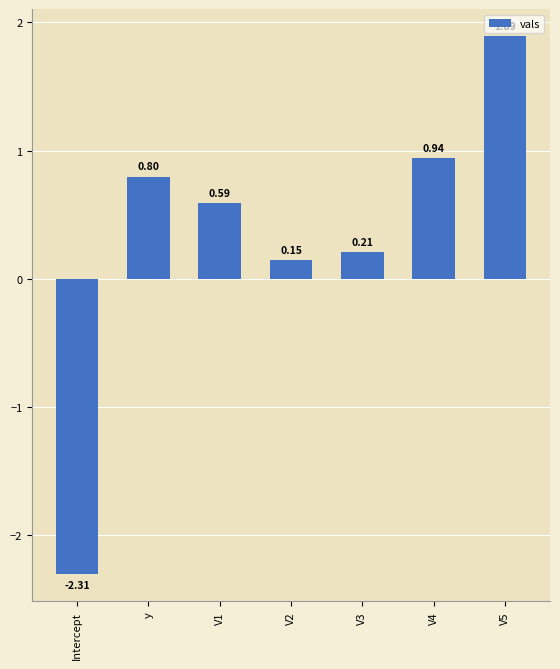

What is the sum of the values at V2 and V4?

1.1